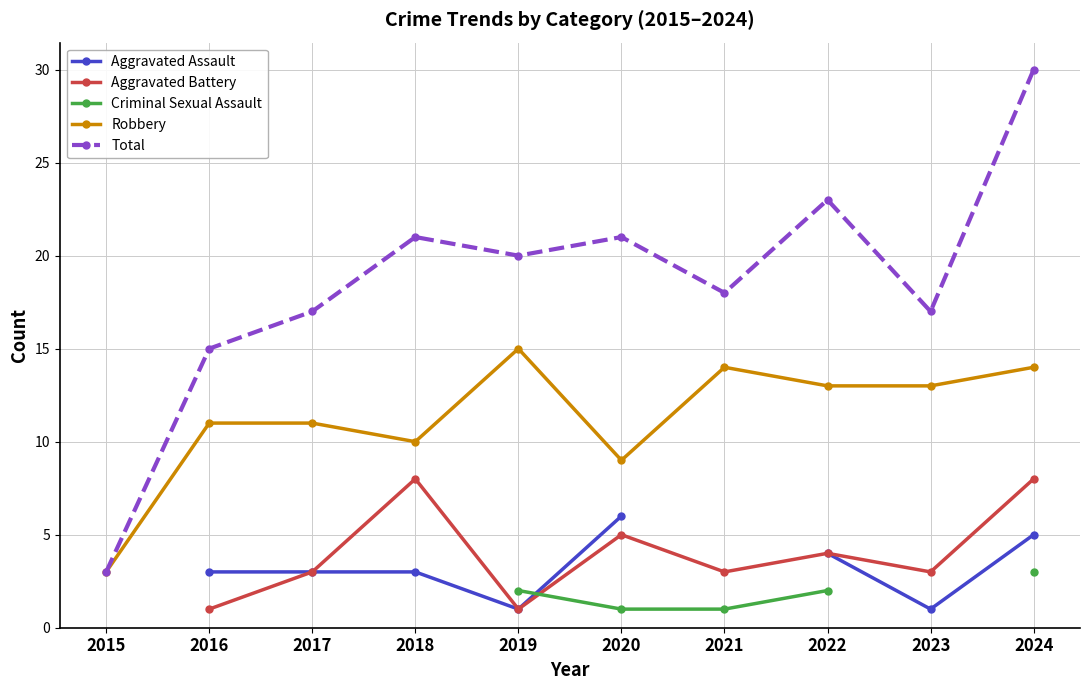

What is the value of the Robbery point at the 6th from the left?

9